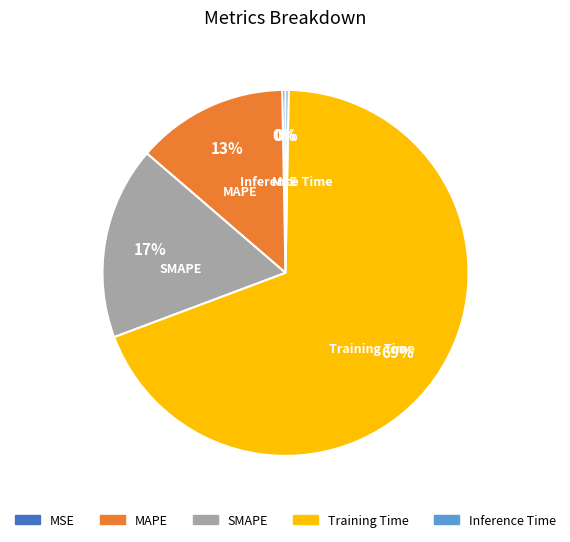

Which category has the biggest portion of the pie?

Training Time